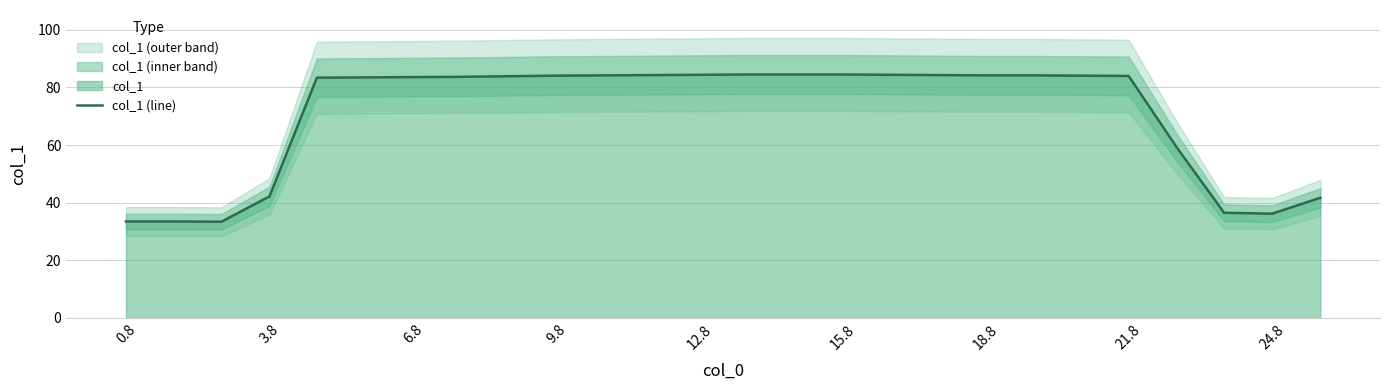

What is the lowest value of the col_1 (line) series?

33.4